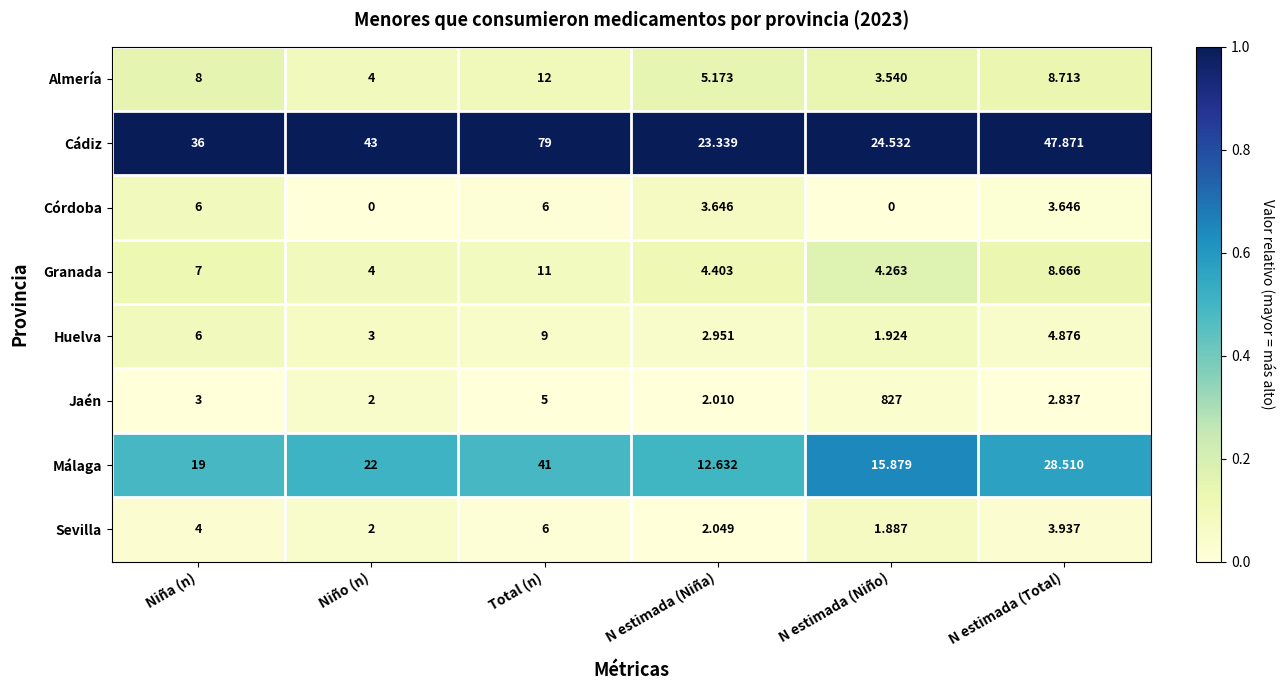

Which series has the largest total across all categories?

Jaén